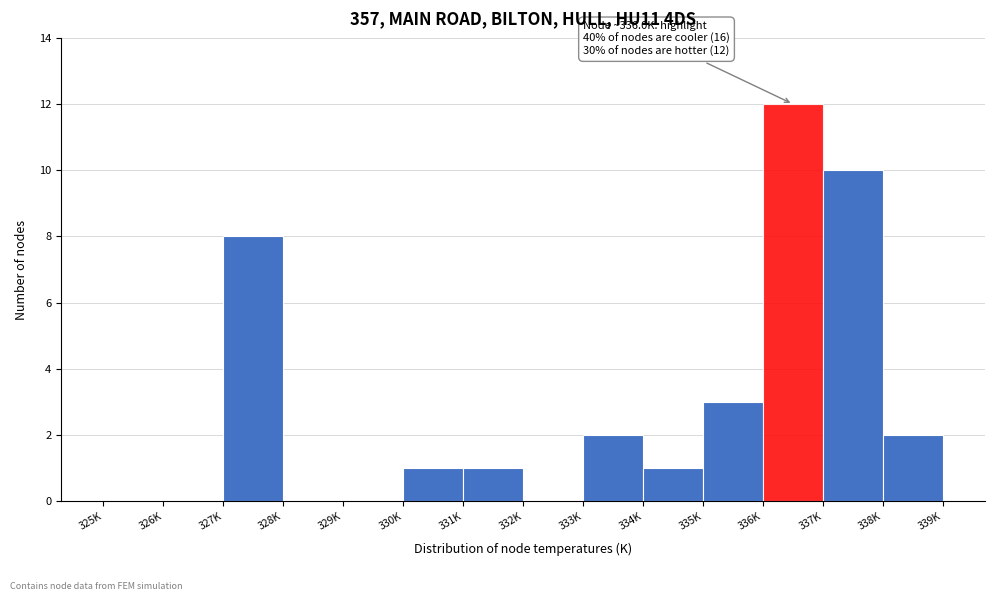

Reading right to left, extract all data points from this chart.

338K=2	337K=10	336K=12	335K=3	334K=1	333K=2	332K=0	331K=1	330K=1	329K=0	328K=0	327K=8	326K=0	325K=0